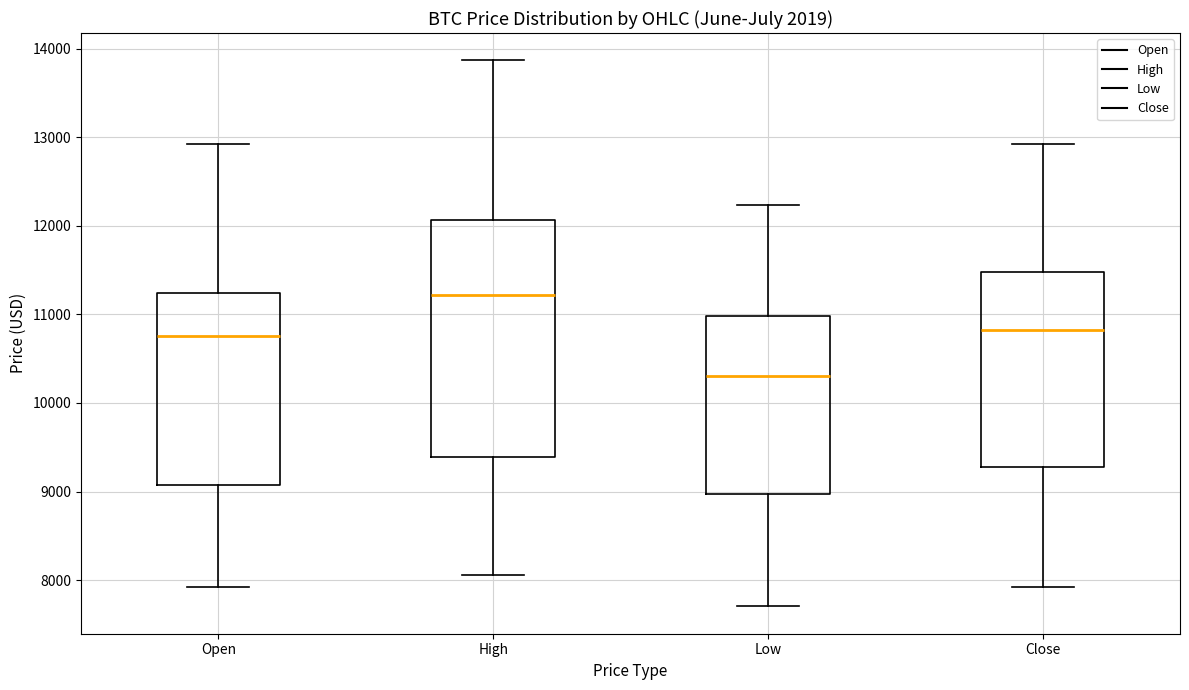

Where is the lower edge of the box for Open on the y-axis? The values are not printed on the chart, so give them approximately, as read against the axis.

9100